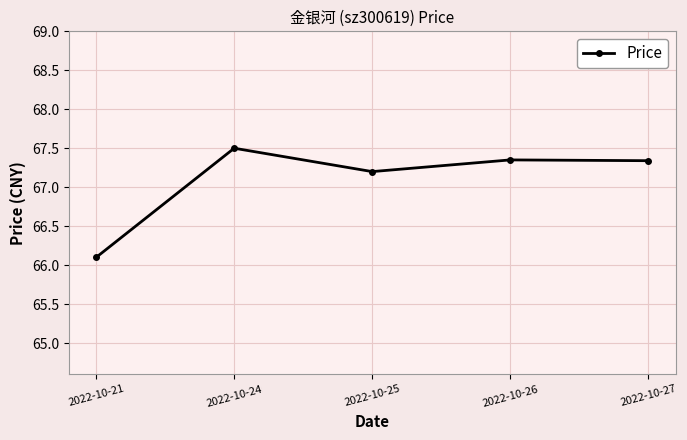

At which label does the data first exceed 67?

2022-10-24